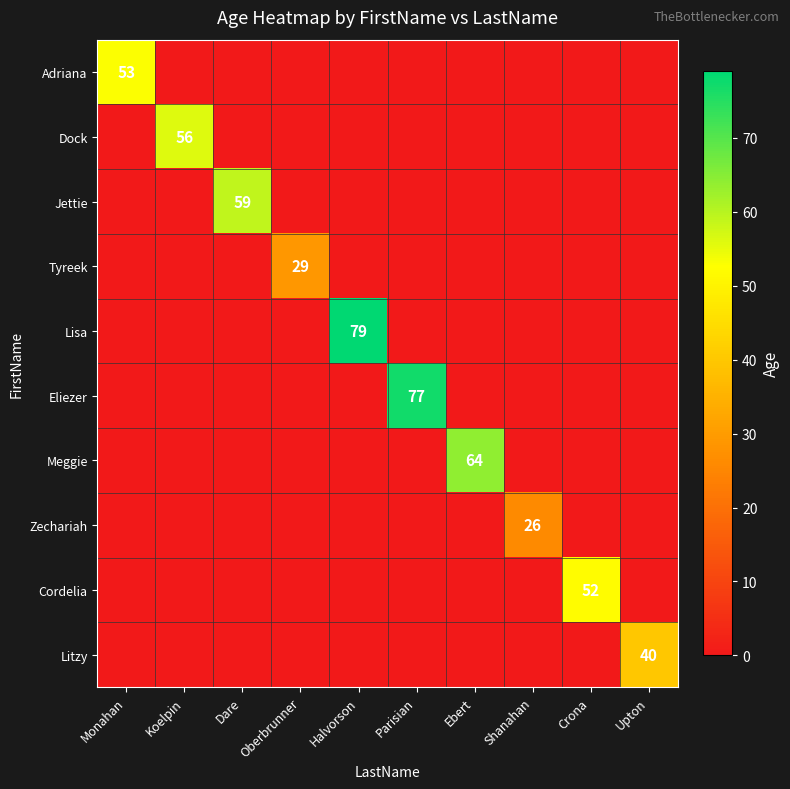

Is it true that Jettie equals 59 at Dare?

True